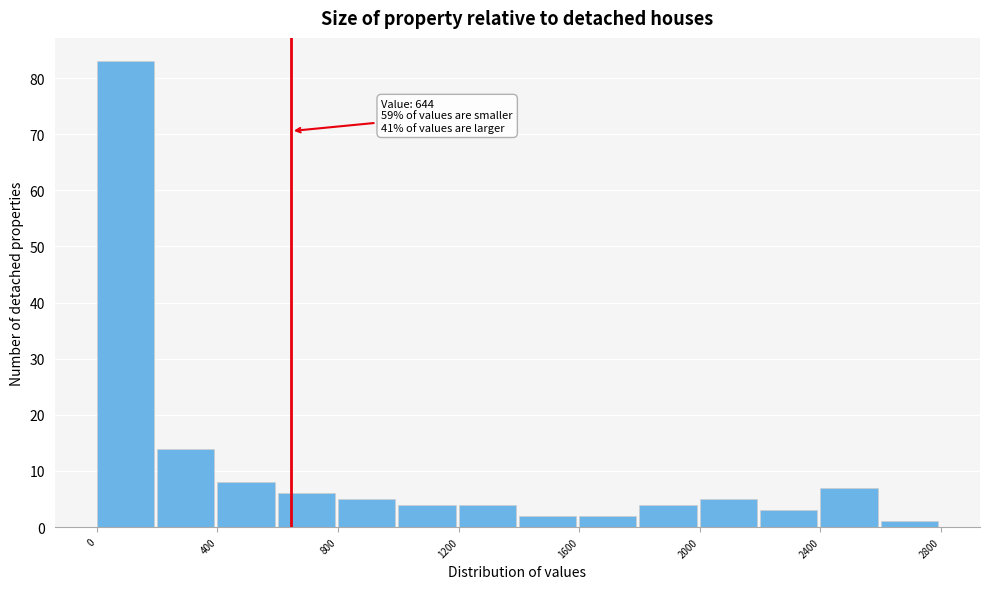

Over which range of the x-axis is the bar tallest?

0 to 200